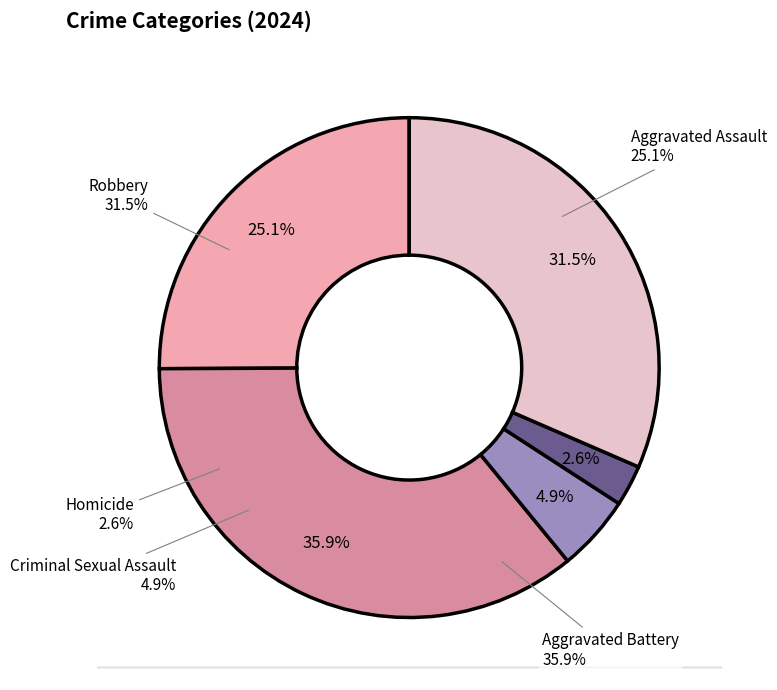

To the nearest percent, what portion does Aggravated Assault represent?

25%